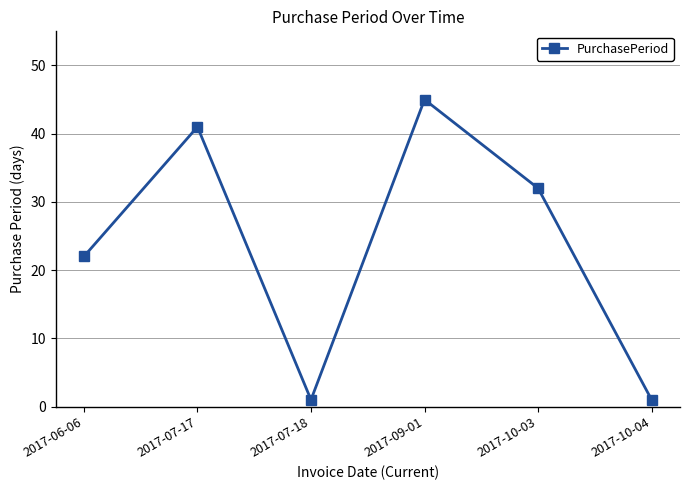

How many points are lower than both their immediate neighbors (excluding endpoints)?

1